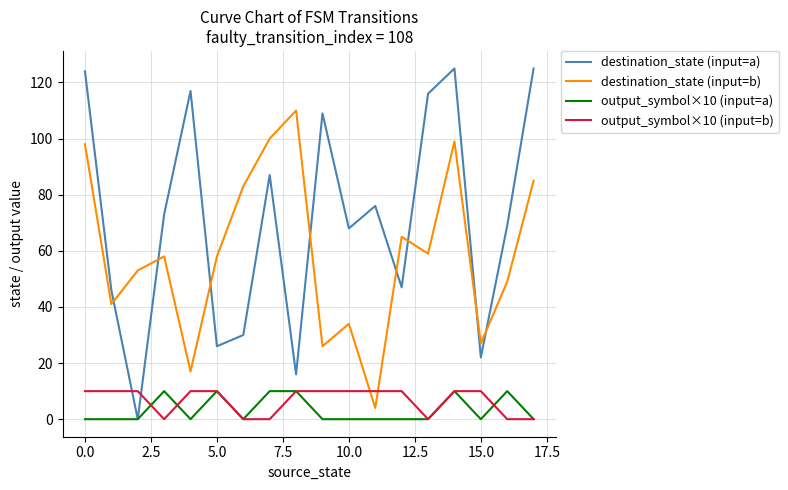

True or false: destination_state (input=b) and output_symbol×10 (input=a) cross at least once.

False